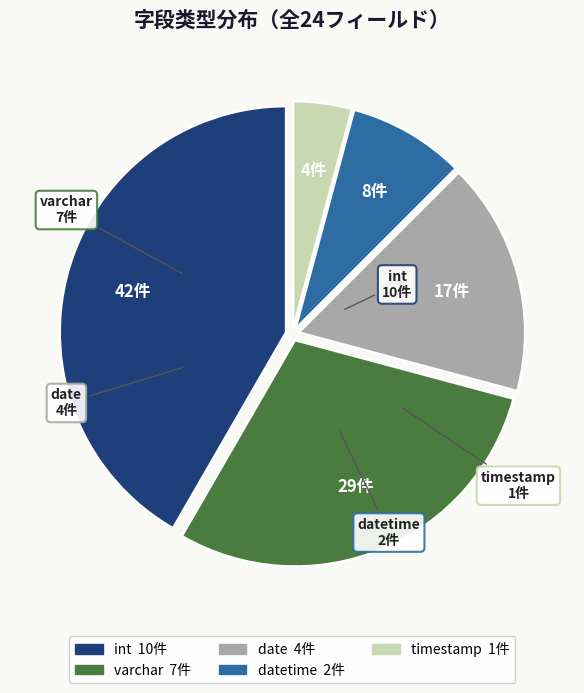

Is there a majority slice in this chart?

No